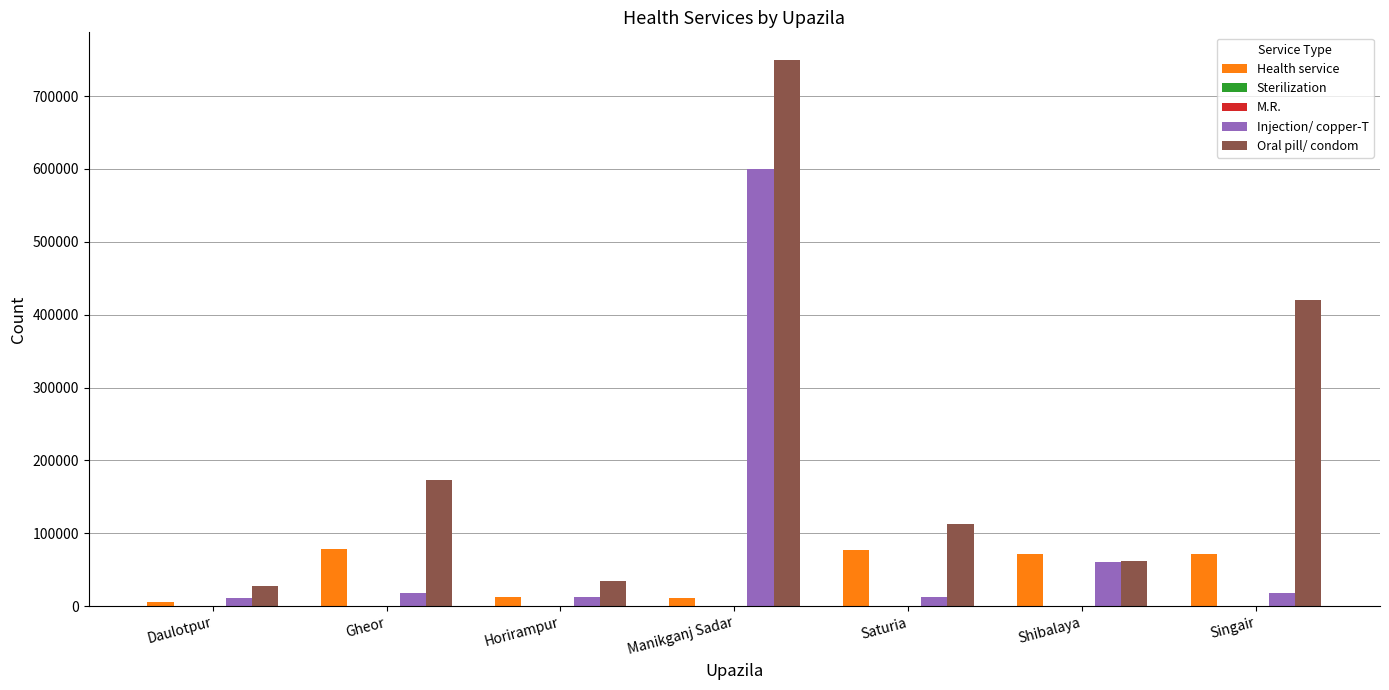

The Oral pill/ condom series shows 17547 at Shibalaya. True or false?

False